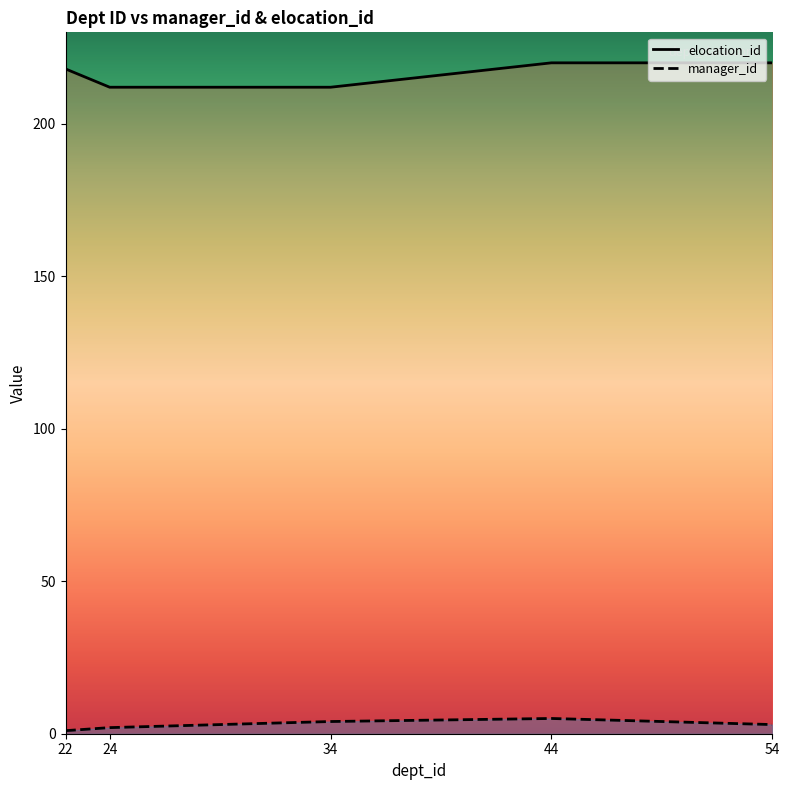

Between 24 and 34, which series saw the biggest shift?

manager_id